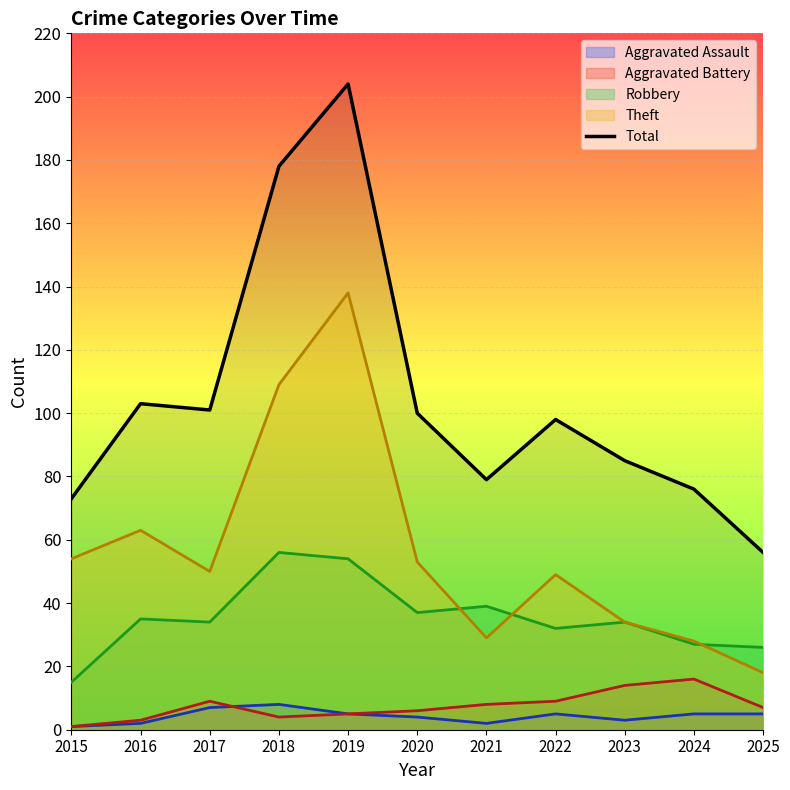

True or false: the data has more than 0 interior local peaks.

True